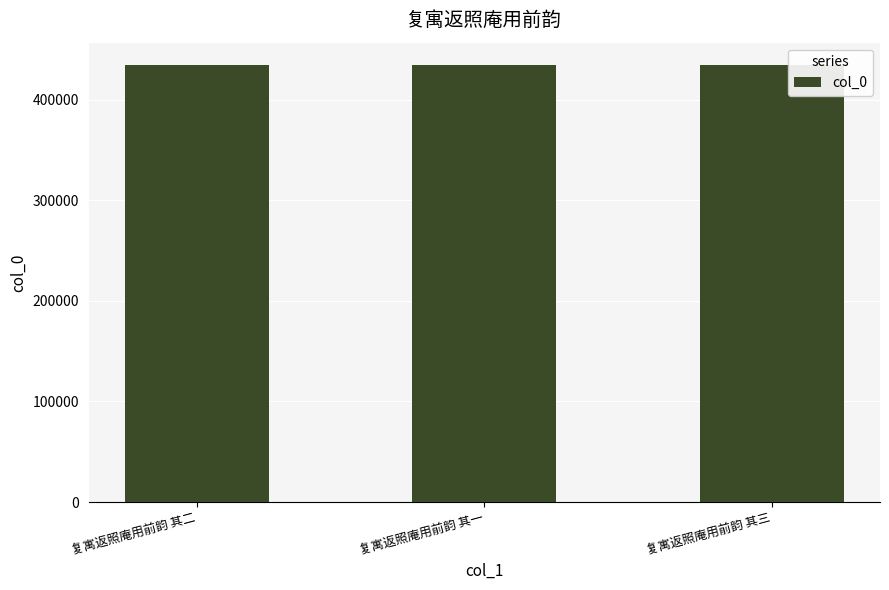

What position from the left is 复寓返照庵用前韵 其二?

1